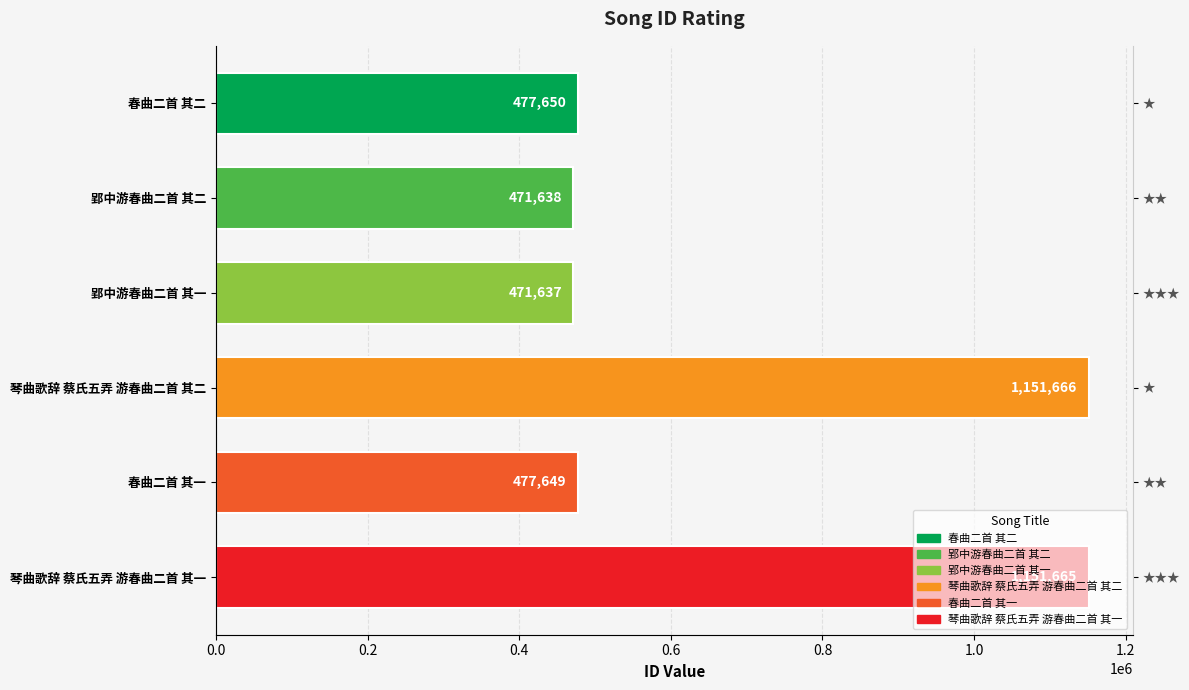

What is the sum of all values?

4201905